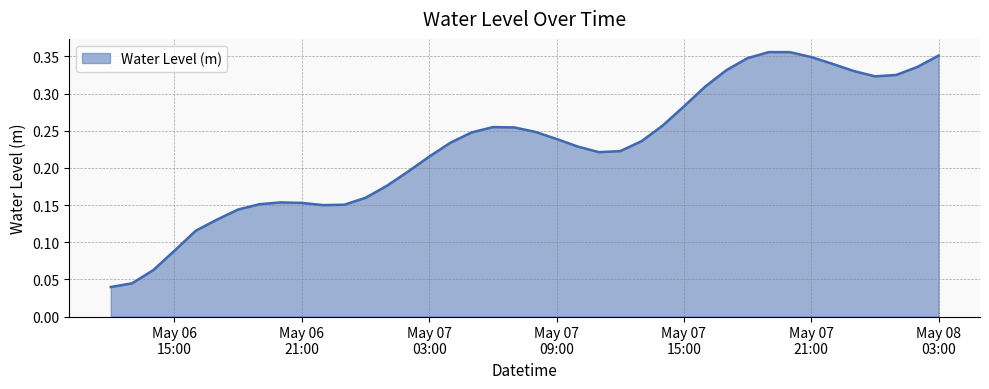

Rank the categories by value from highest to lowest.

2024-05-07 19:00:00, 2024-05-07 20:00:00, 2024-05-08 03:00:00, 2024-05-07 21:00:00, 2024-05-07 18:00:00, 2024-05-07 22:00:00, 2024-05-08 02:00:00, 2024-05-07 17:00:00, 2024-05-07 23:00:00, 2024-05-08 01:00:00, 2024-05-08 00:00:00, 2024-05-07 16:00:00, 2024-05-07 15:00:00, 2024-05-07 14:00:00, 2024-05-07 06:00:00, 2024-05-07 07:00:00, 2024-05-07 08:00:00, 2024-05-07 05:00:00, 2024-05-07 09:00:00, 2024-05-07 13:00:00, 2024-05-07 04:00:00, 2024-05-07 10:00:00, 2024-05-07 12:00:00, 2024-05-07 11:00:00, 2024-05-07 03:00:00, 2024-05-07 02:00:00, 2024-05-07 01:00:00, 2024-05-07 00:00:00, 2024-05-06 20:00:00, 2024-05-06 21:00:00, 2024-05-06 19:00:00, 2024-05-06 23:00:00, 2024-05-06 22:00:00, 2024-05-06 18:00:00, 2024-05-06 17:00:00, 2024-05-06 16:00:00, 2024-05-06 15:00:00, 2024-05-06 14:00:00, 2024-05-06 13:00:00, 2024-05-06 12:00:00